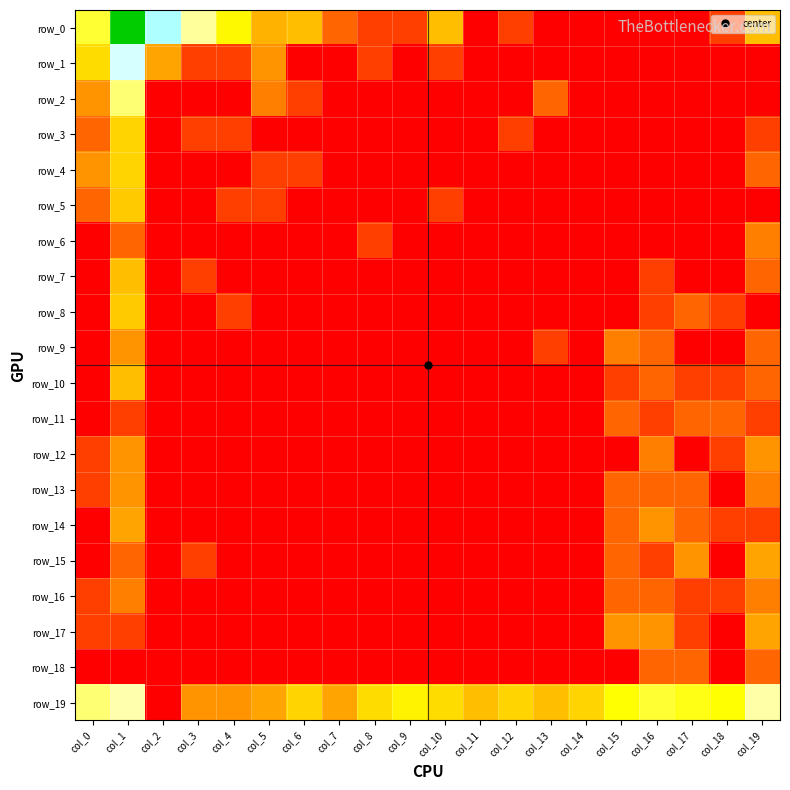

What is the total value across all series at col_5?

8.1